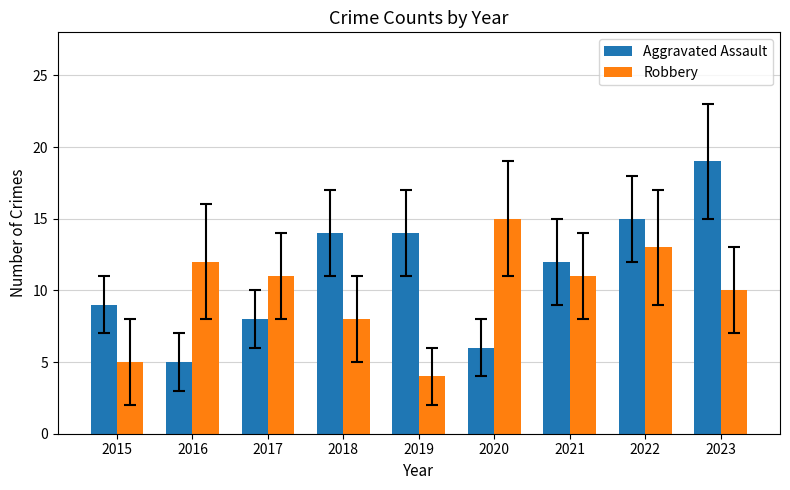

List the series in order of their peak value, lowest first.

Robbery, Aggravated Assault